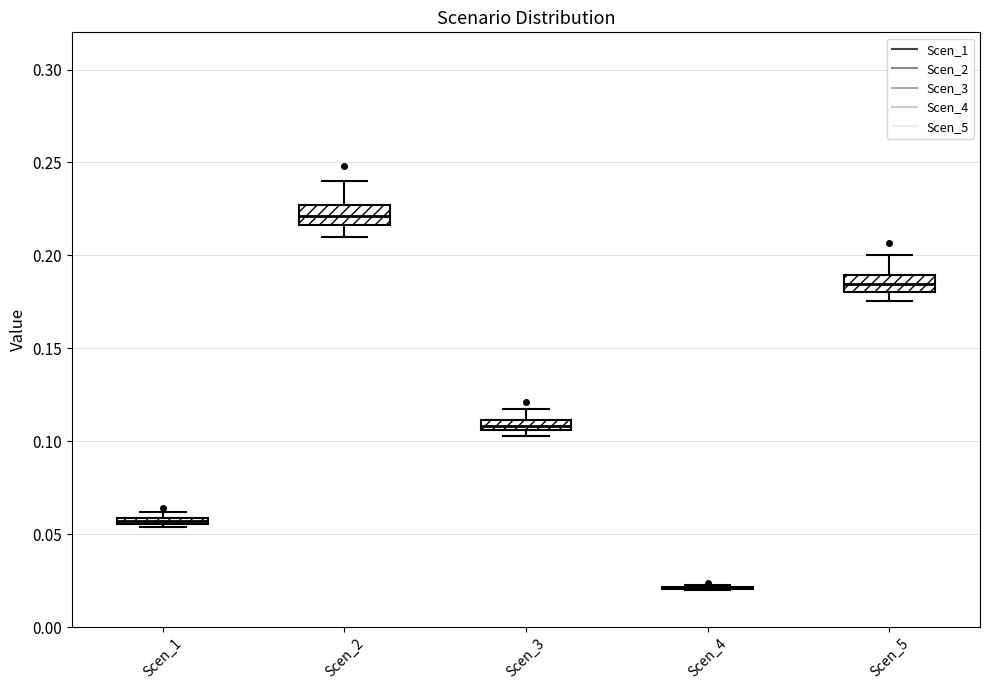

Where does the lower whisker of the box for Scen_5 end on the y-axis? The values are not printed on the chart, so give them approximately, as read against the axis.

0.175